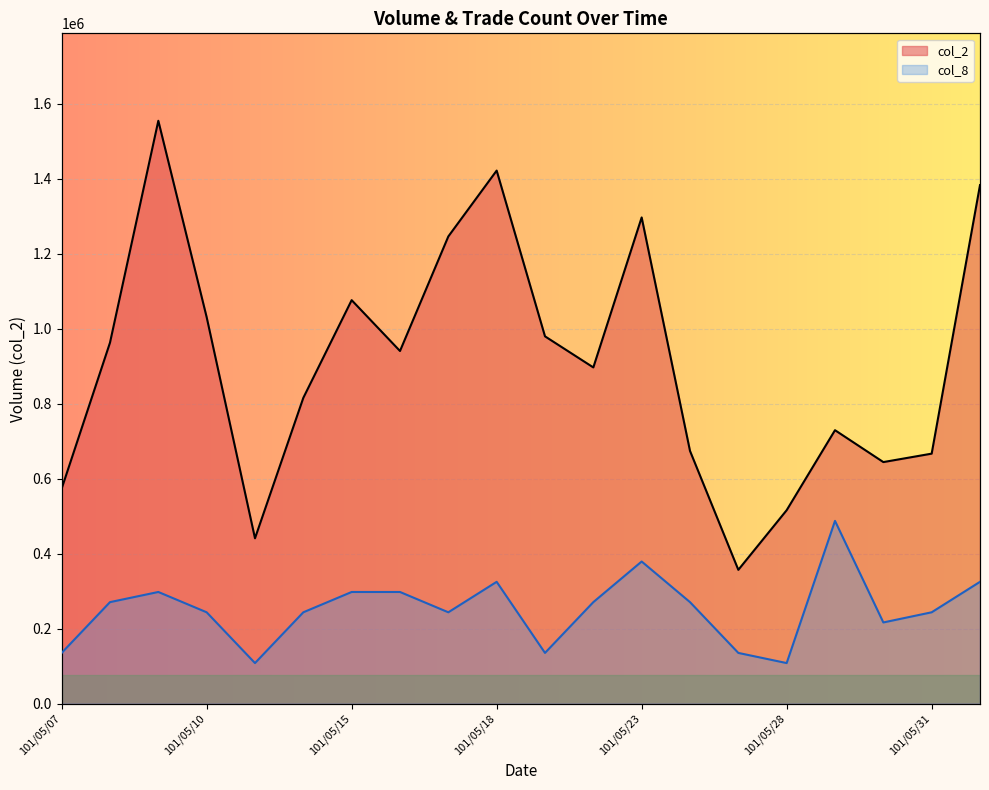

Is it true that col_8 equals 311042.0 at 101/05/18?

True